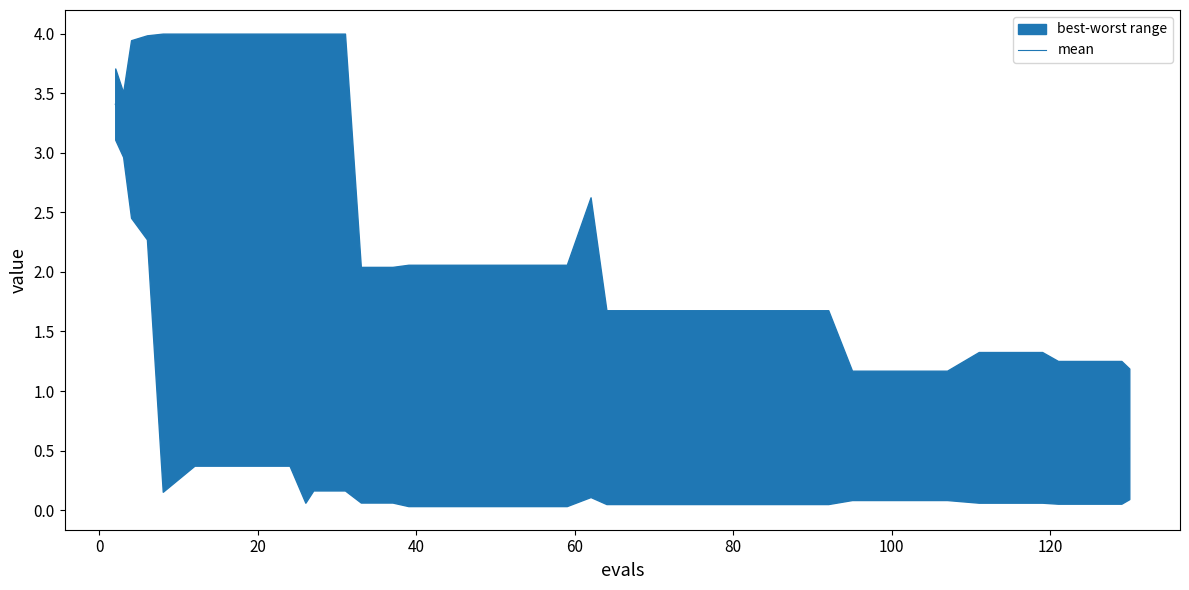

Does the chart have visible grid lines?

No